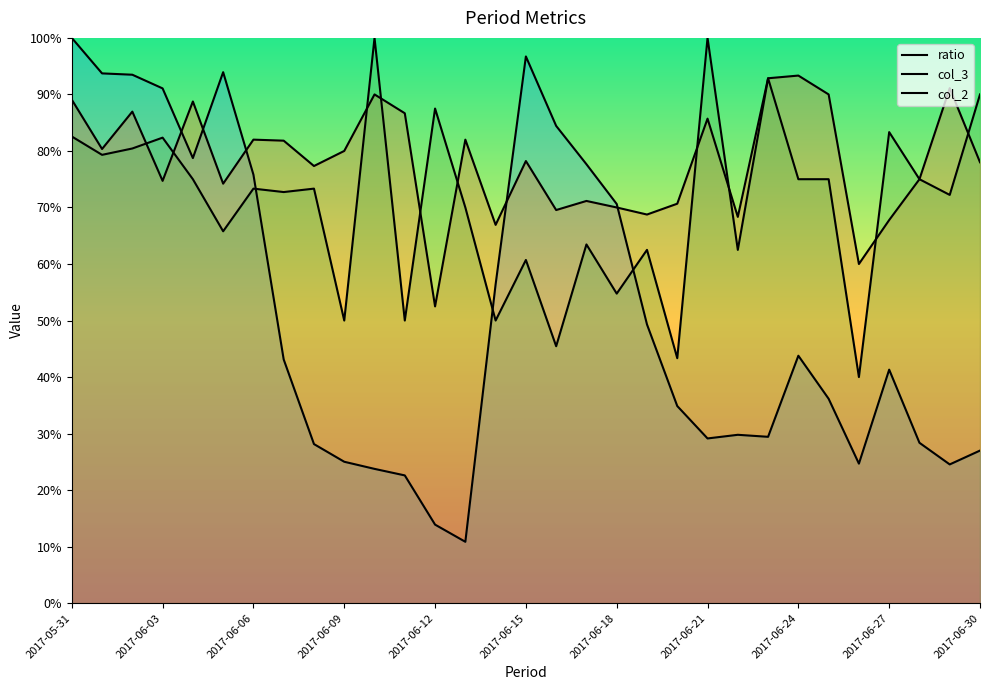

What is the spread (max minus min) of values at 2017-06-28?

46.6